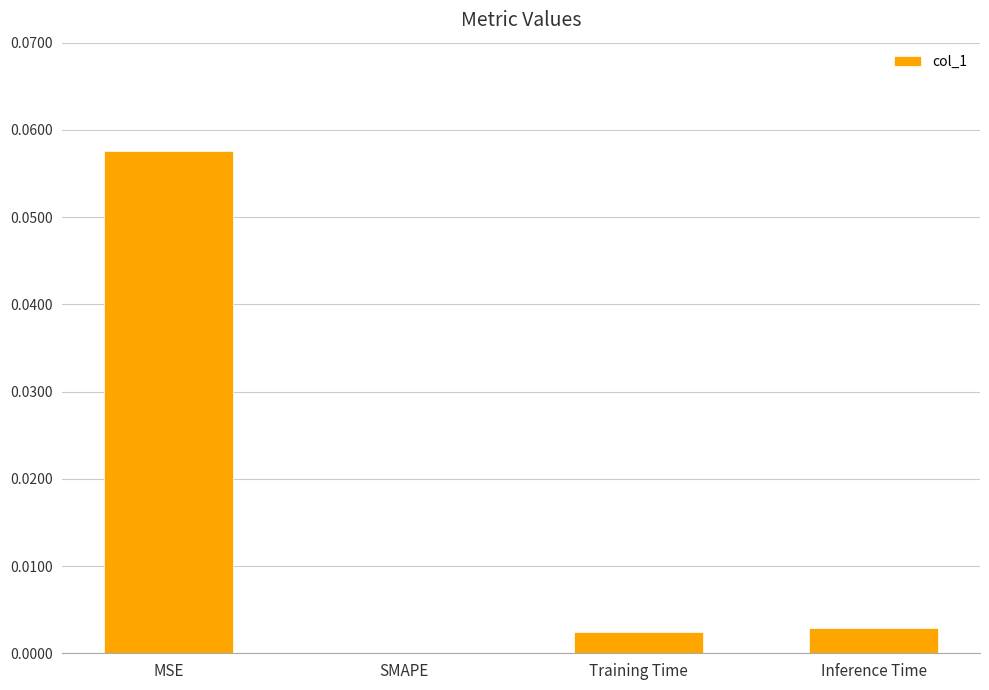

At which label is the value closest to 0?

SMAPE